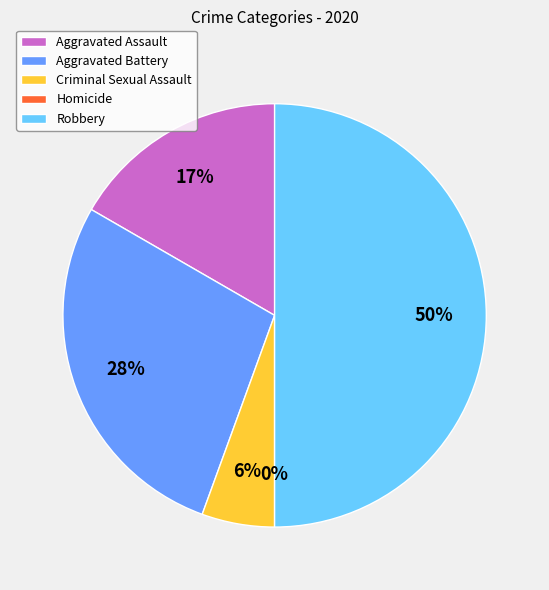

Which category has the smallest portion of the pie?

Homicide